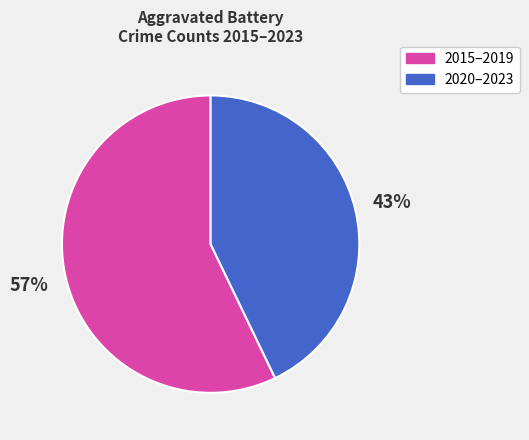

To the nearest percent, what is the average slice percentage?

50%